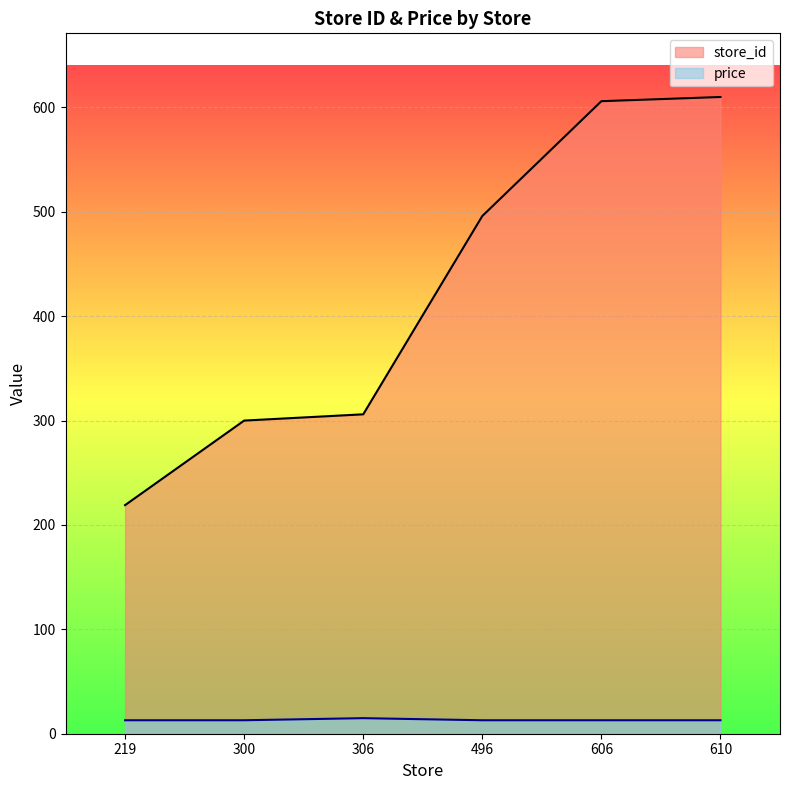

At which category is the sum across all series the highest?

610